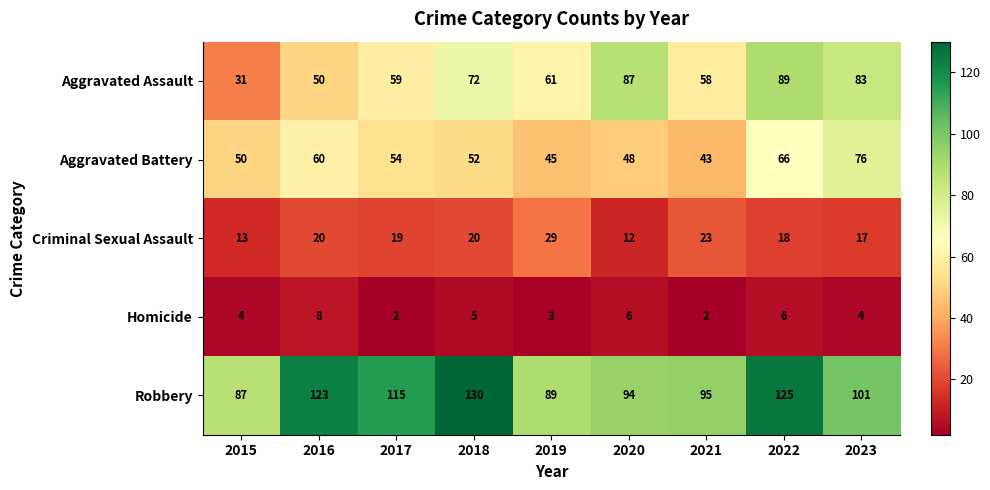

Count the number of data series in this chart.

5